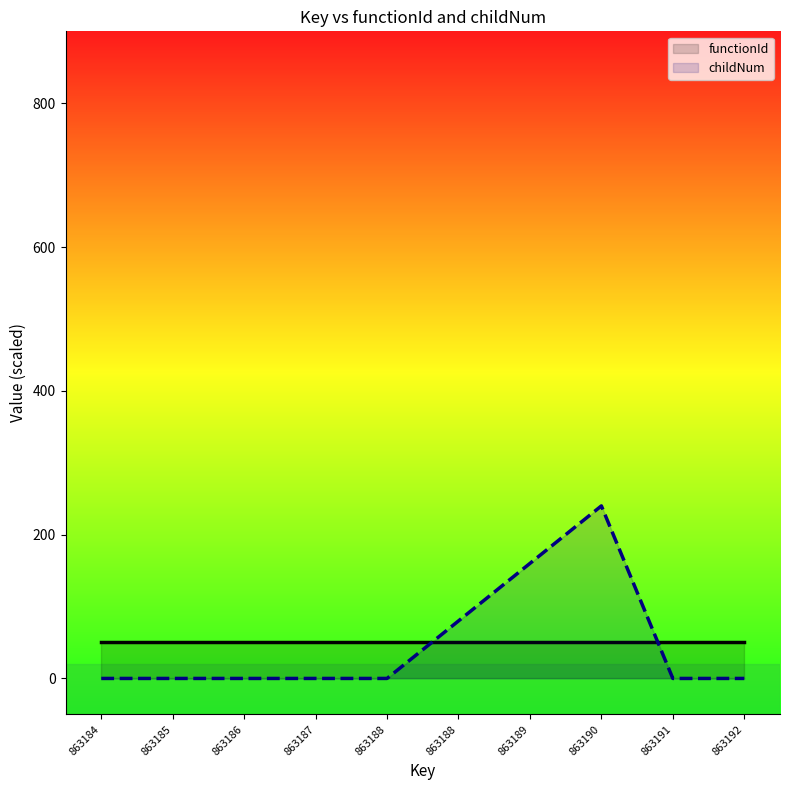

What is the spread (max minus min) of values at 863188?

50